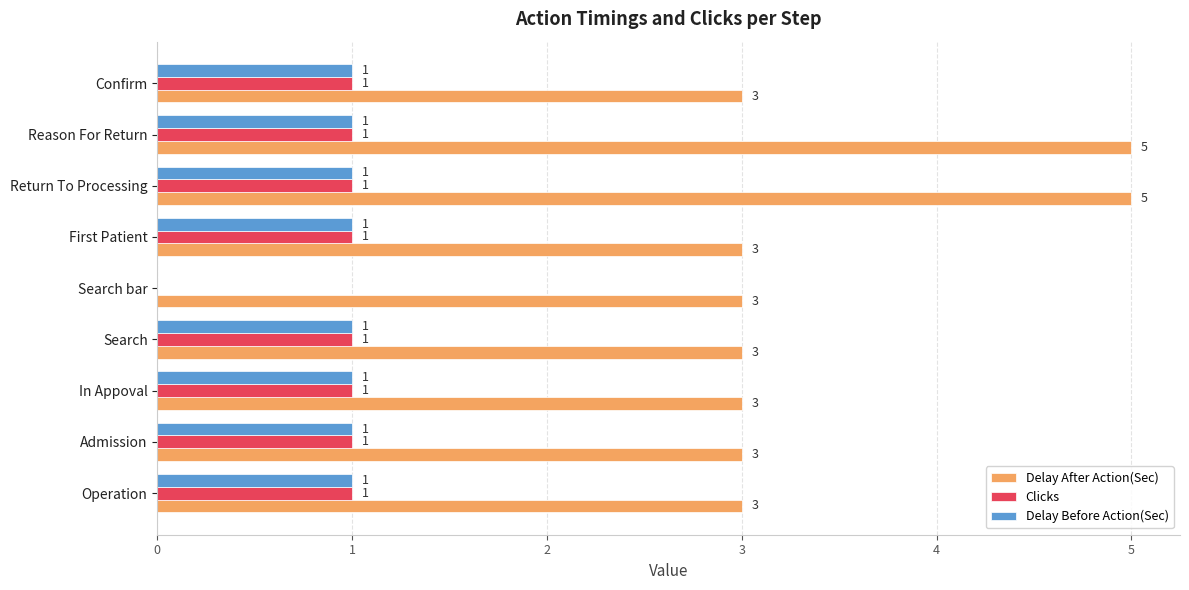

Which series has the largest total across all categories?

Delay After Action(Sec)